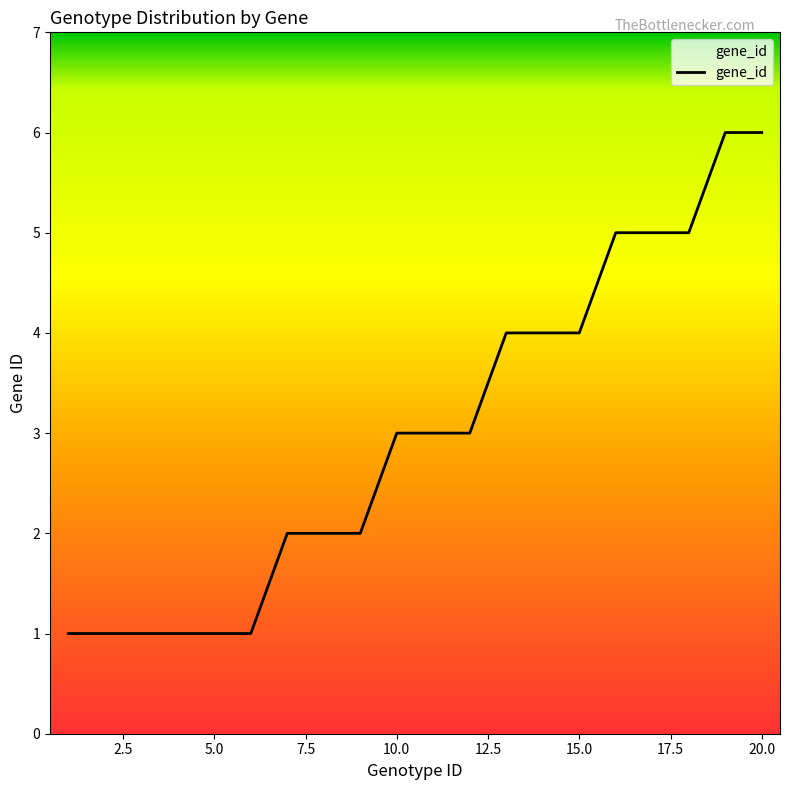

What is the difference between the maximum and minimum values?

5